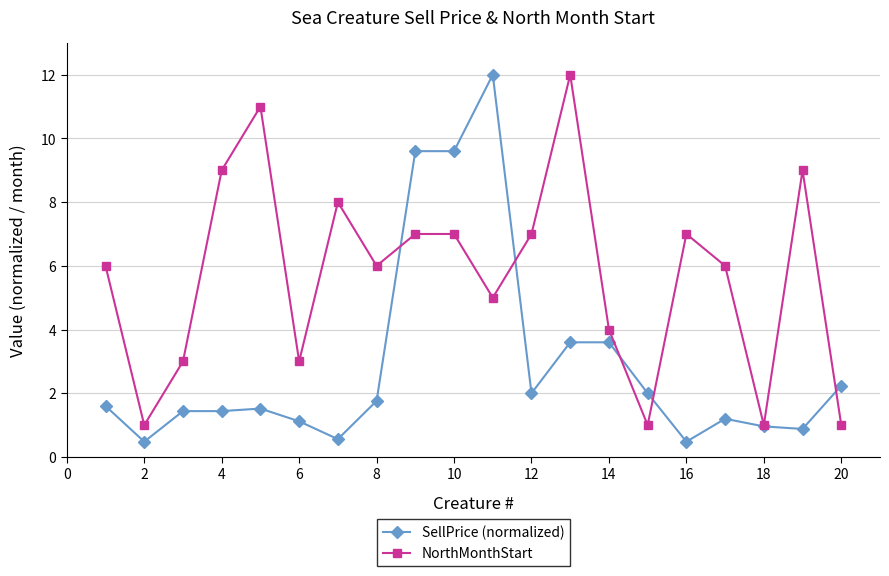

What is the value of the NorthMonthStart point at the 7th from the left?

8.0